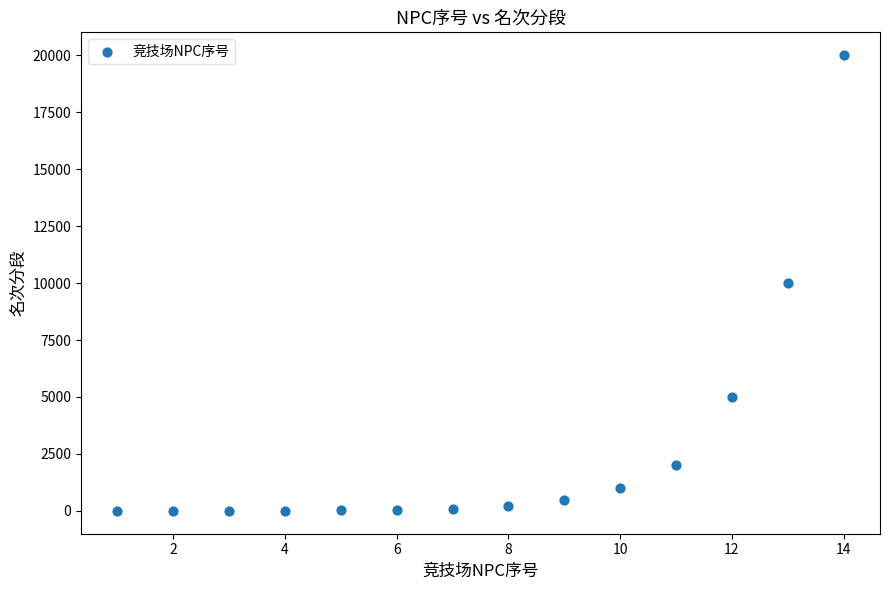

What is the range of Y values (max minus min)?

19999